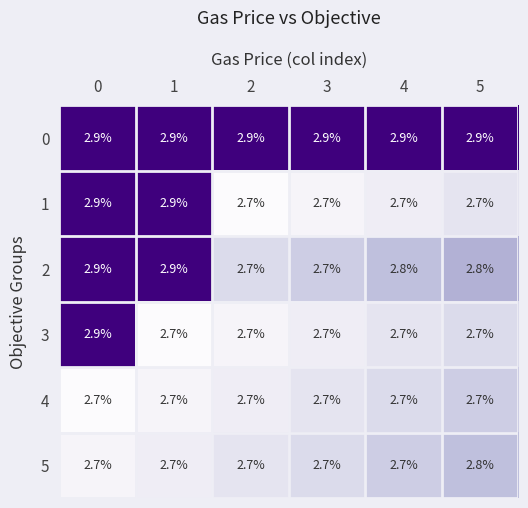

How many 3 values are between 2 and 3?

6